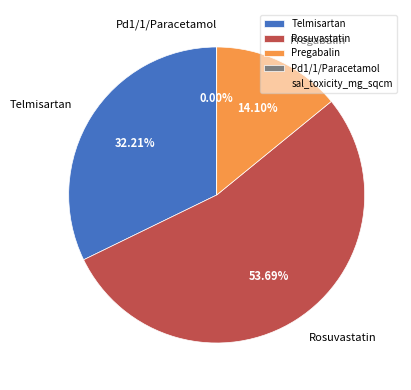

What percentage do Rosuvastatin and Pregabalin together represent?

67.8%